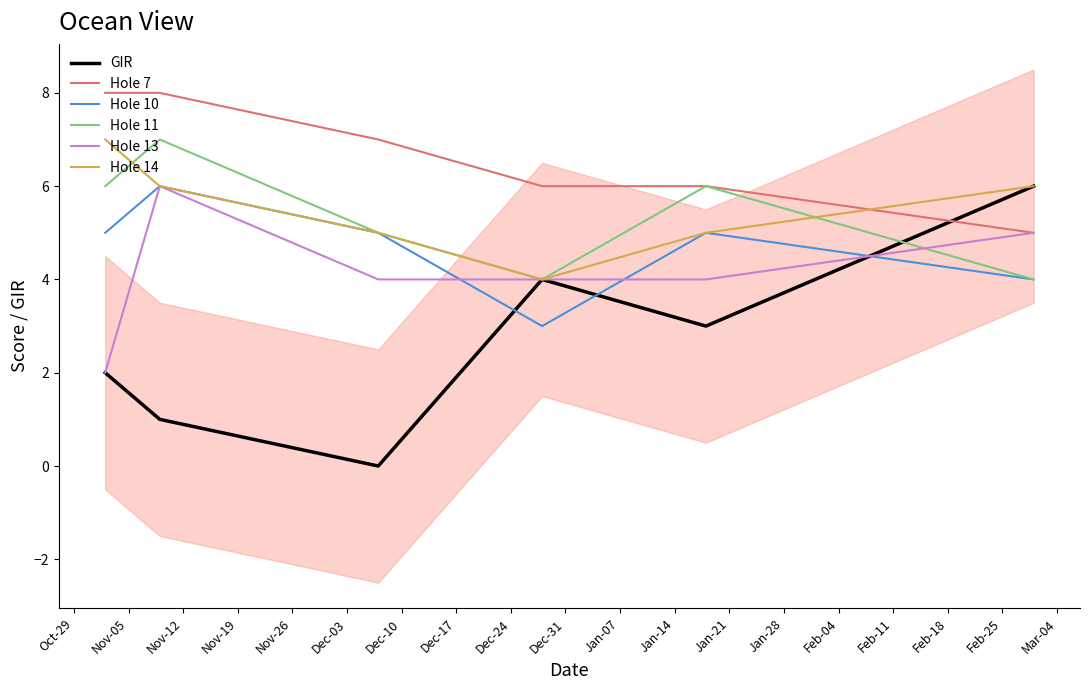

Which series has the widest spread of values?

GIR